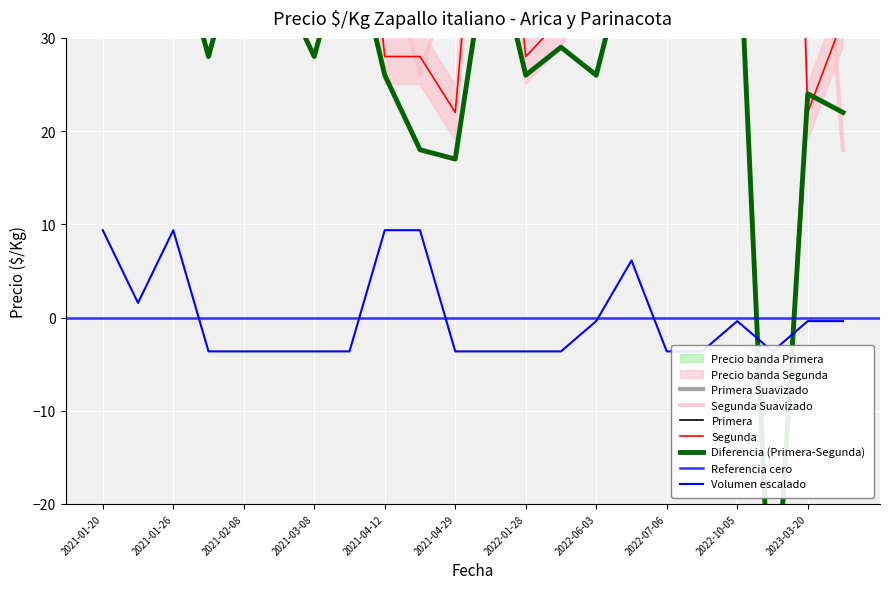

True or false: Segunda and Volumen Primera intersect in this chart.

False